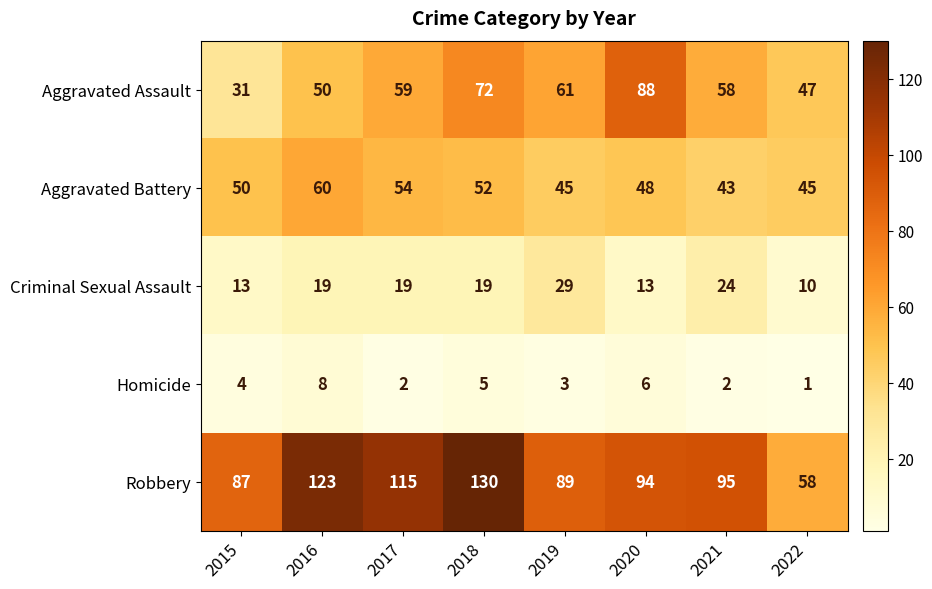

At which category is the sum across all series the highest?

2018